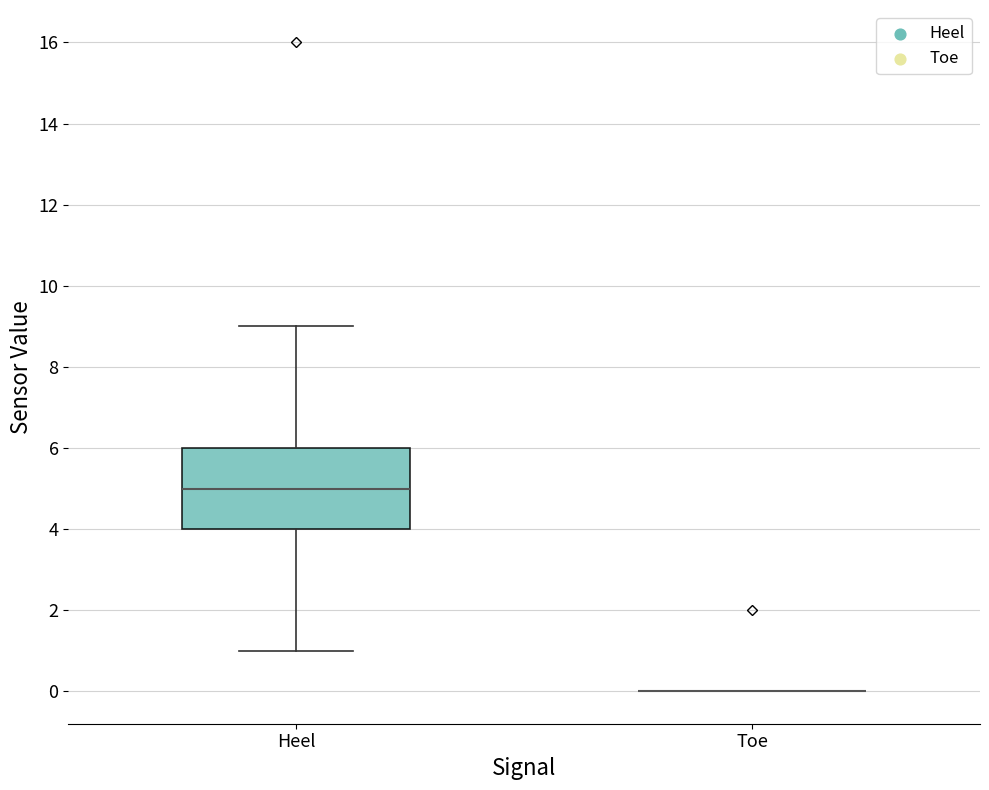

Reading left to right, transcribe this box plot: for each box, give where its median line is, the range the box spans, and where its two whiskers end, as read against the y-axis. The values are not printed on the chart, so give them approximately, as read against the axis.

Heel: median 5, box 4 to 6, whiskers 1 to 9
Toe: box collapsed to a line at 0, whiskers 0 to 0